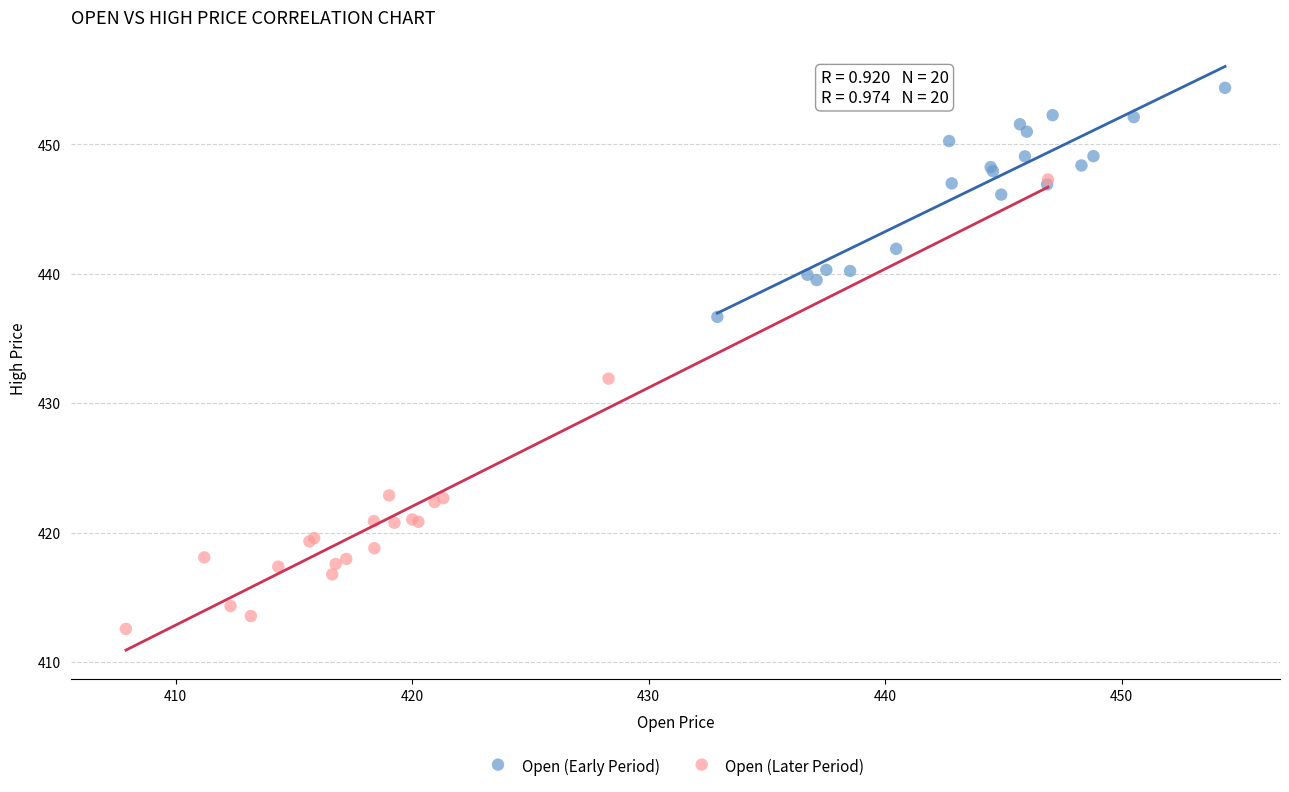

Which series has the widest spread of Y values?

Open (Later Period)